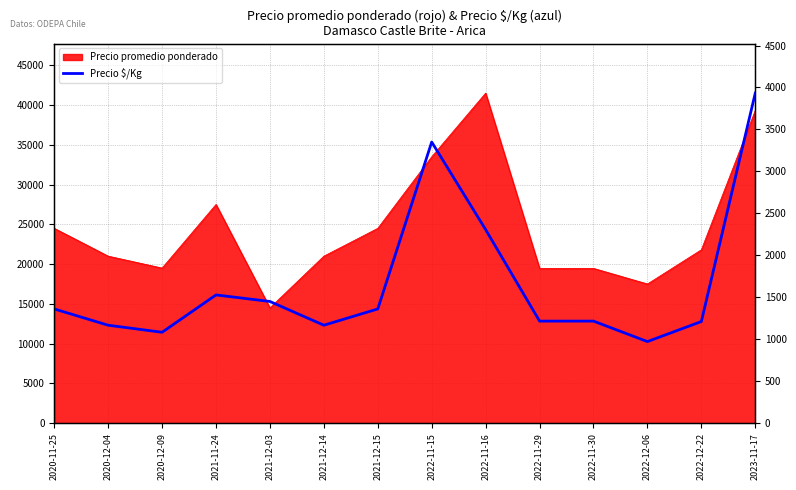

How many values exceed 1361?

5